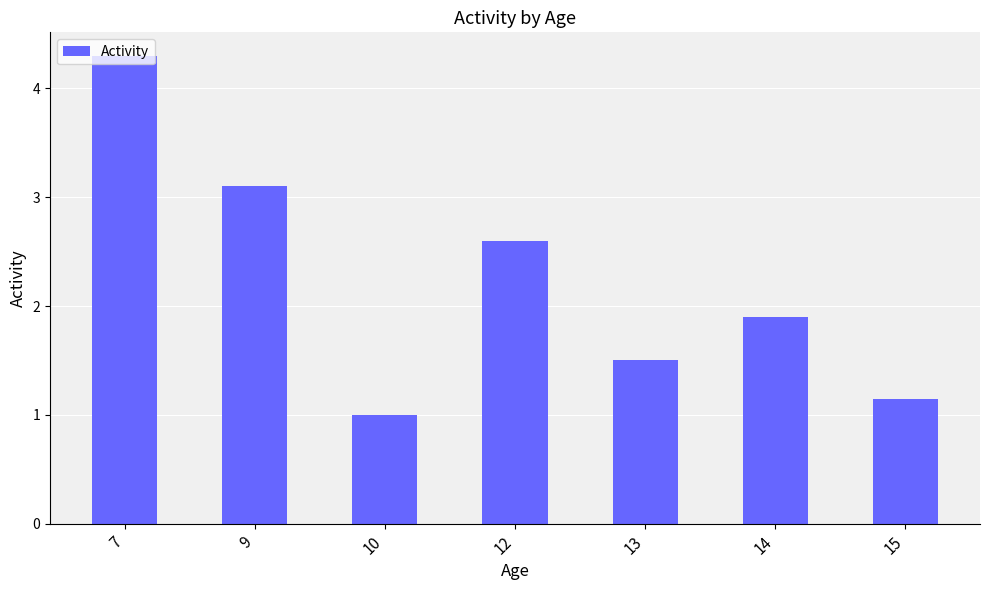

What is the ratio of the value at 13 to the value at 15?

1.3